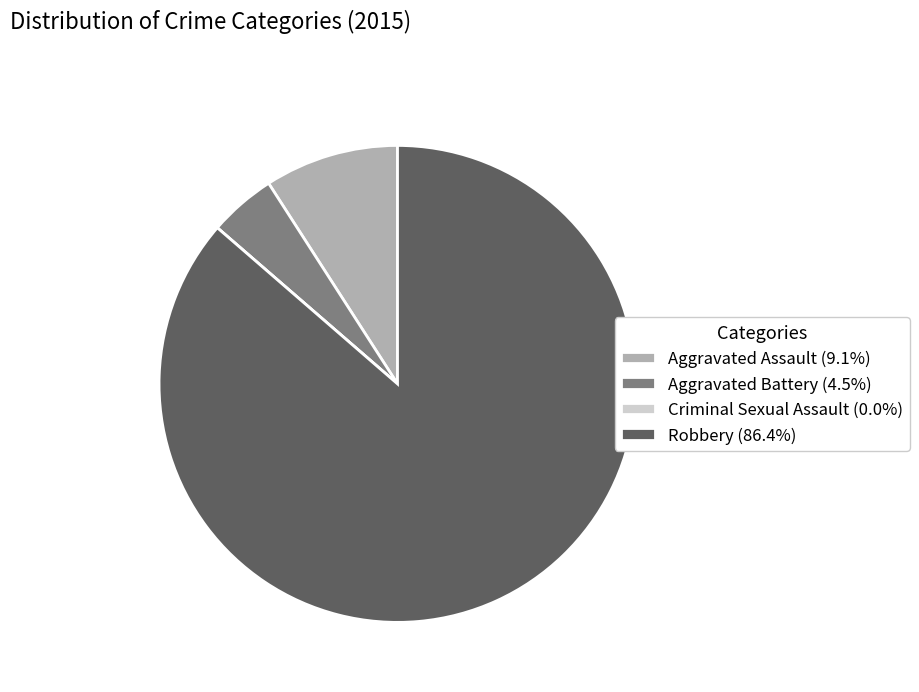

Which category has the biggest portion of the pie?

Robbery